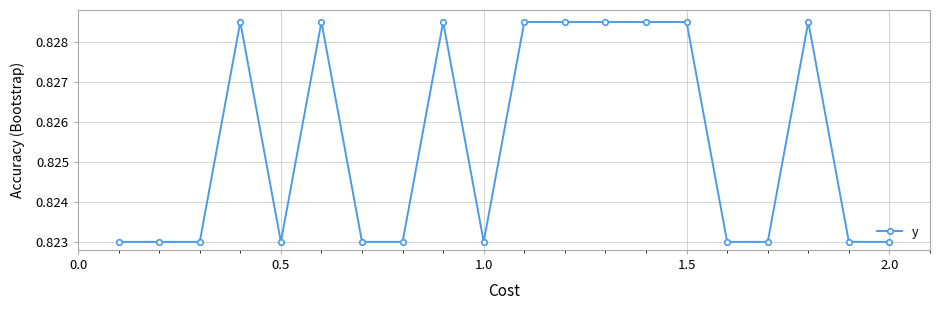

Count the values in the range 0 to 1.

20